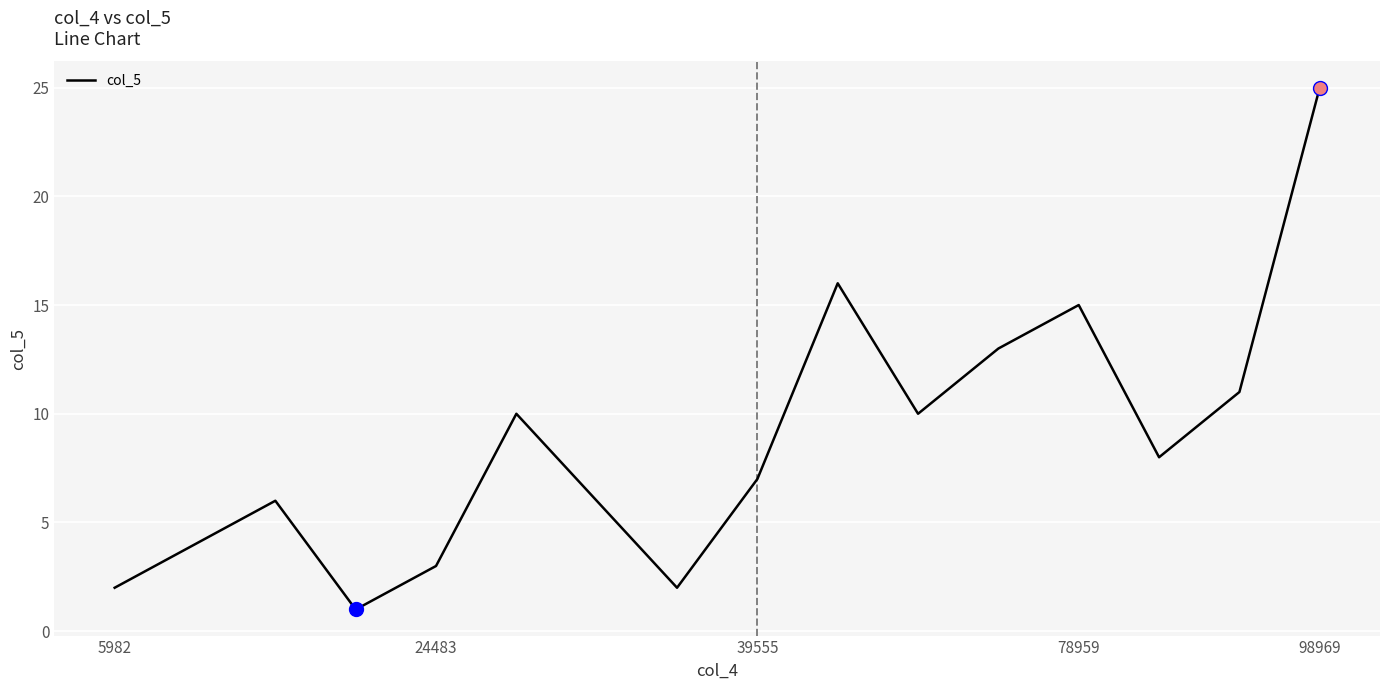

What is the maximum value shown in the chart?

25